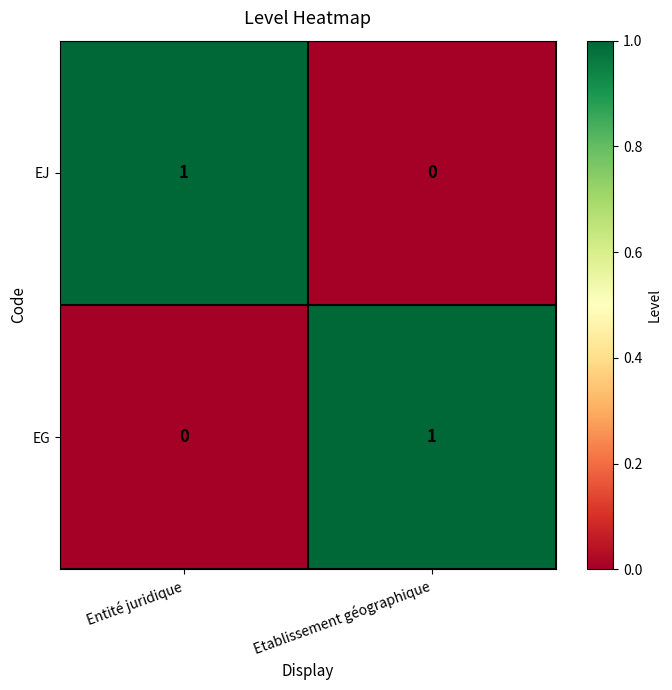

Rank the series at Etablissement géographique from highest to lowest value.

EG, EJ